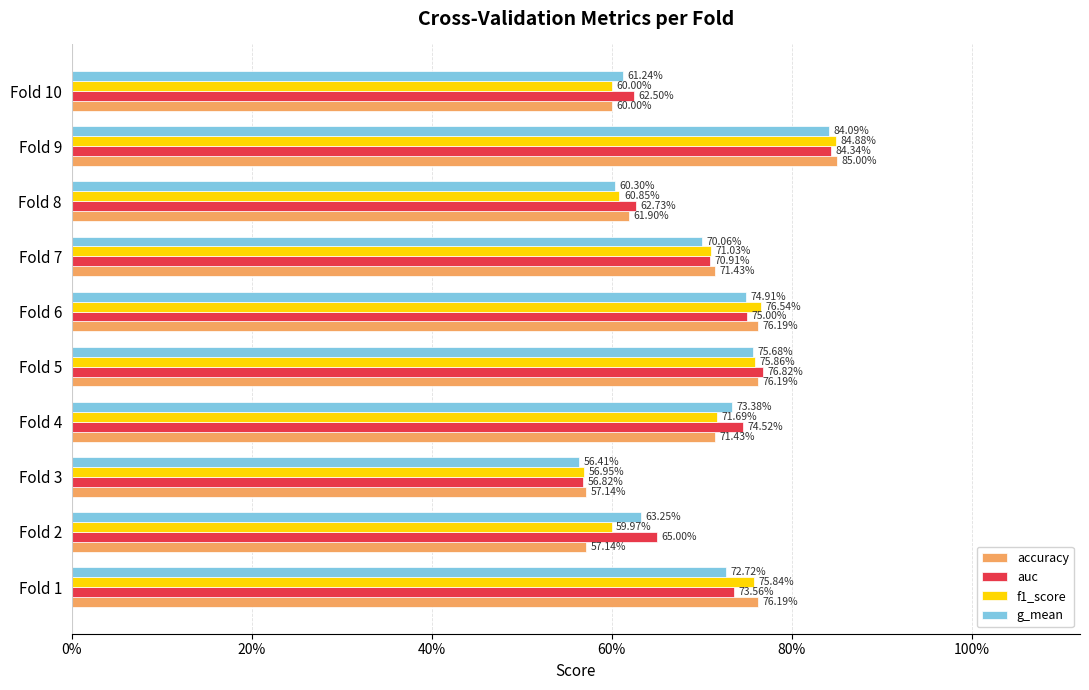

What are all the series names shown in the legend?

accuracy, auc, f1_score, g_mean